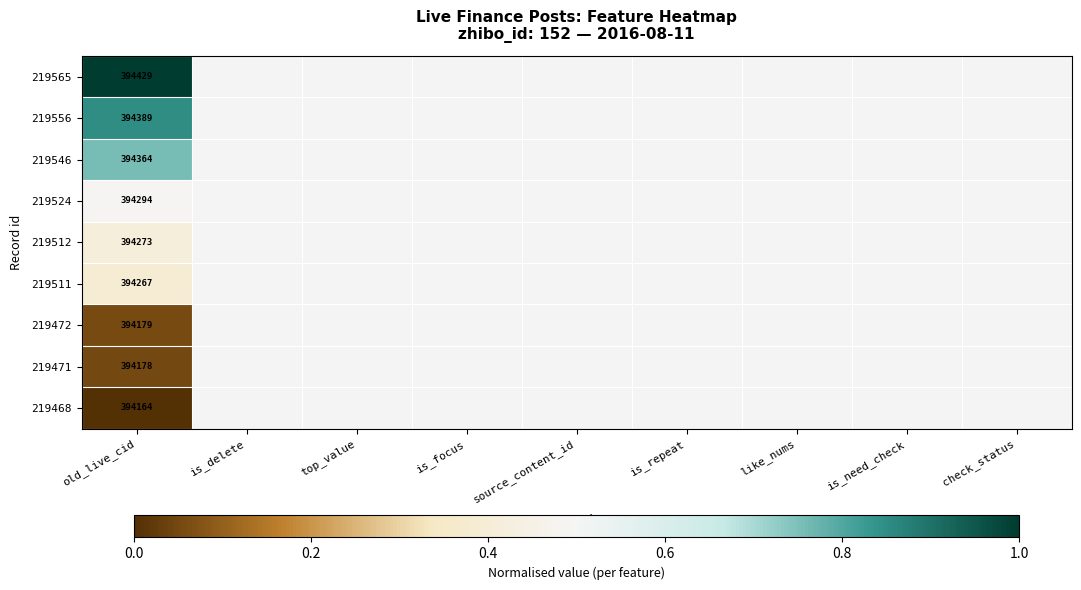

The value of 219565 at is_focus is 0.5. True or false?

True